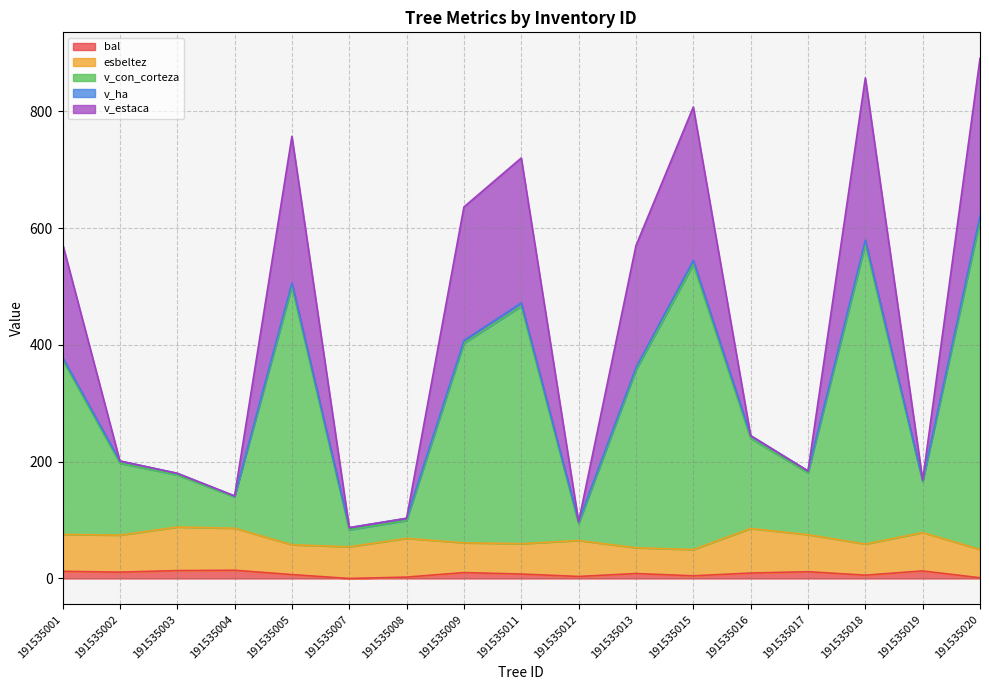

Does the chart have visible grid lines?

Yes